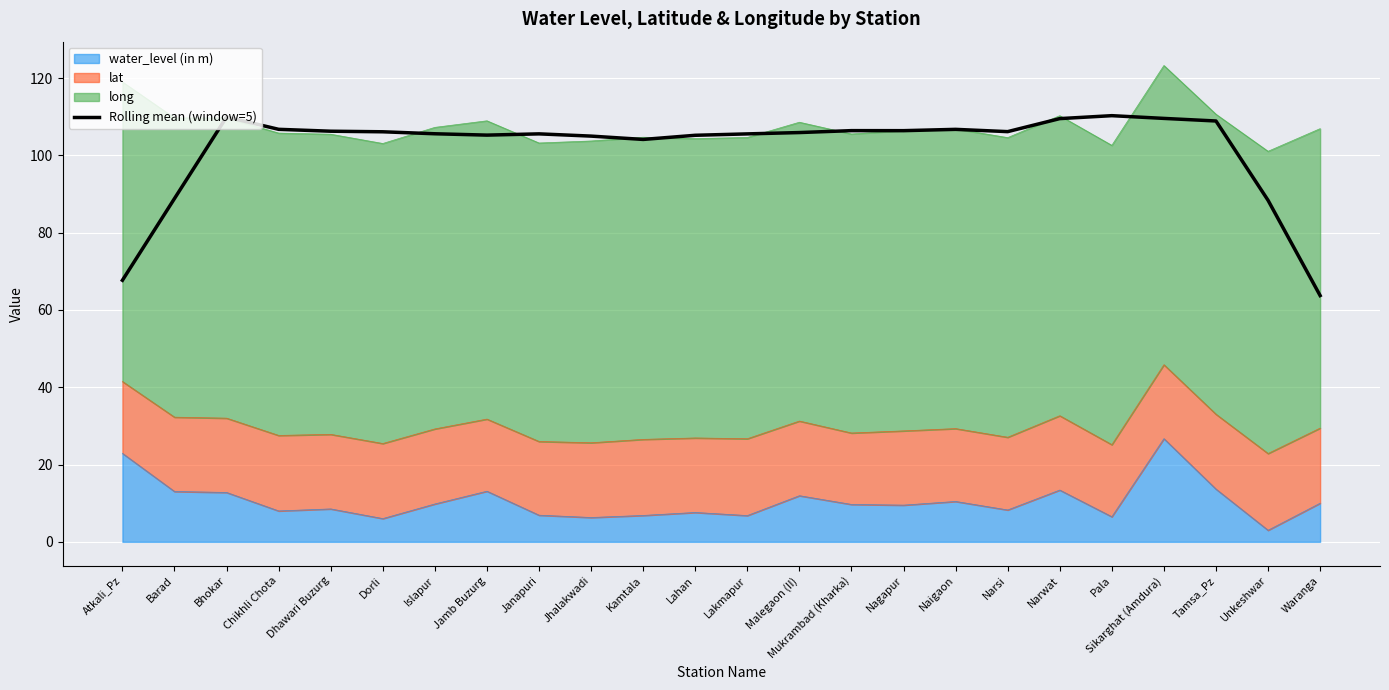

How many interior local valleys (lower than both neighbors) does the data have?

4